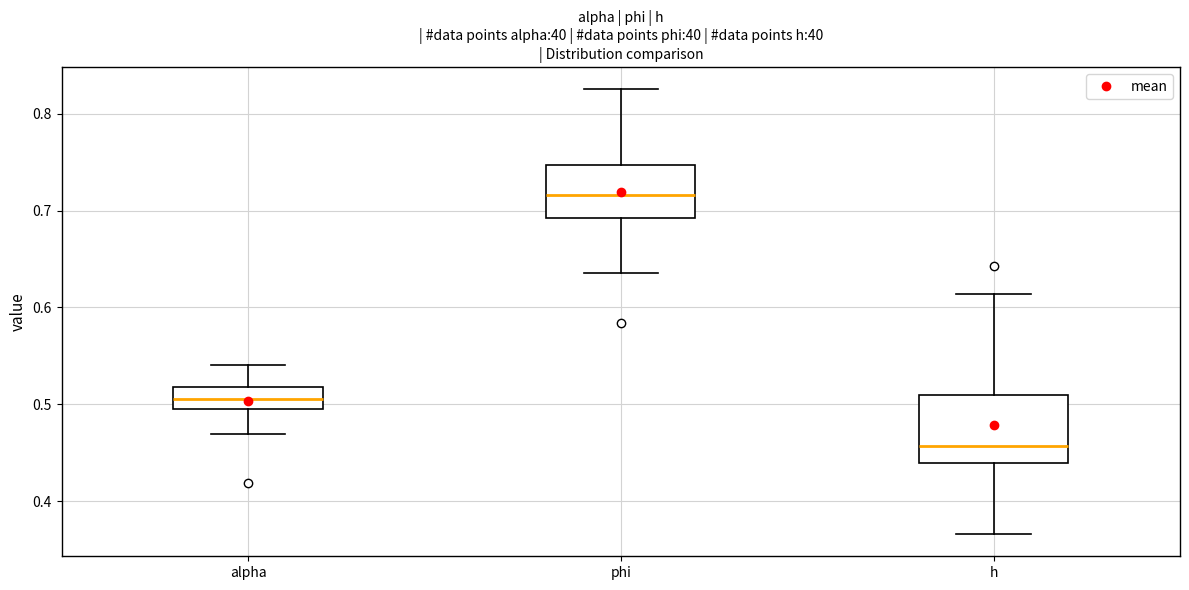

Which box's median line is the highest?

phi